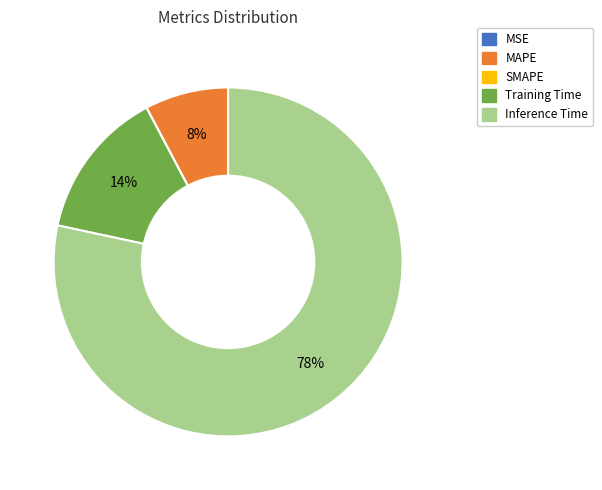

To the nearest percent, what portion does Inference Time represent?

78%